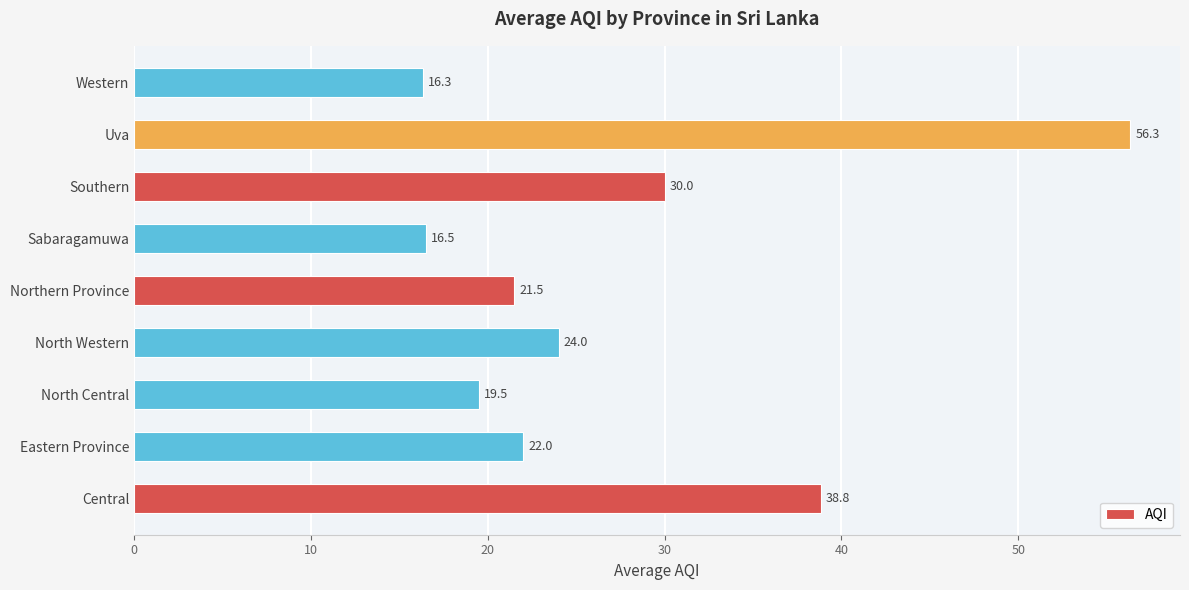

What is the ratio of the value at Eastern Province to the value at Western?

1.3